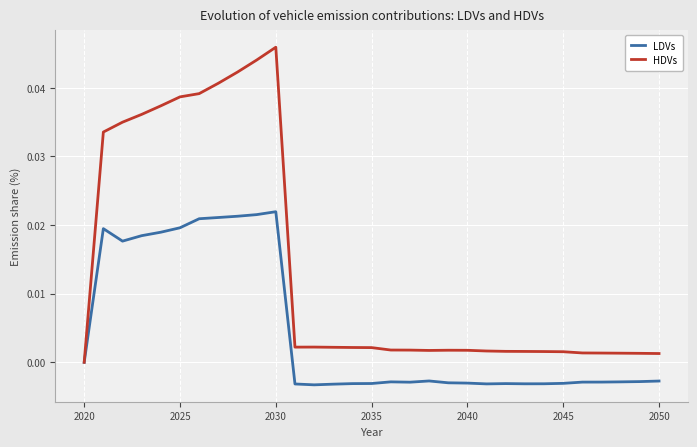

Rank the series by their average value, from highest to lowest.

HDVs, LDVs